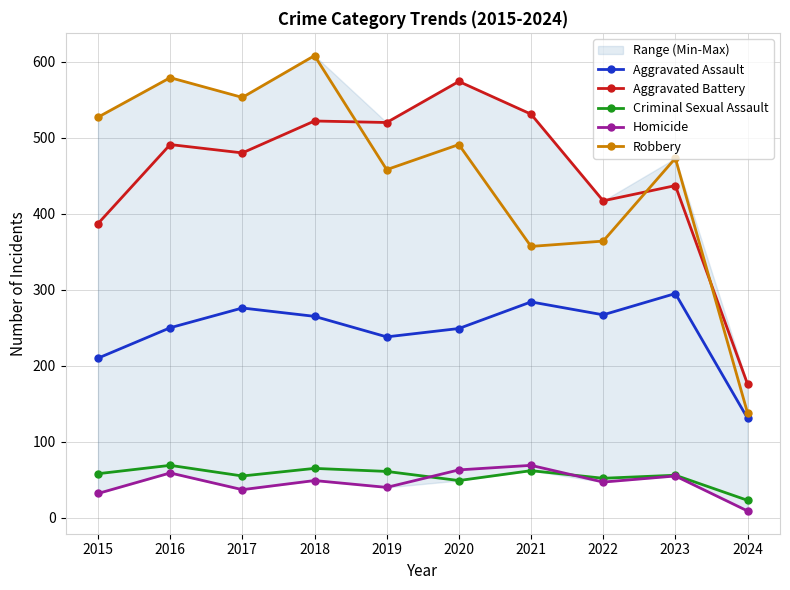

In Criminal Sexual Assault, how many points are higher than both neighbors (excluding endpoints)?

4